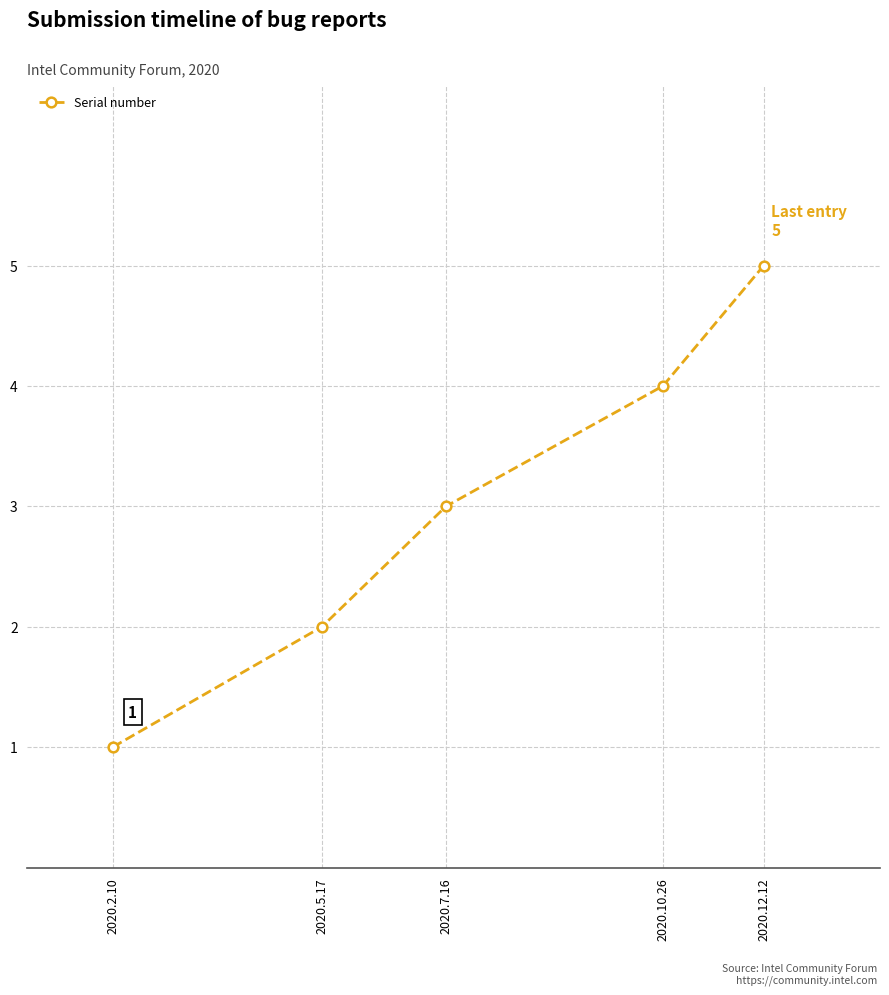

Between 2020.5.17 and 2020.12.12, which is larger?

2020.12.12